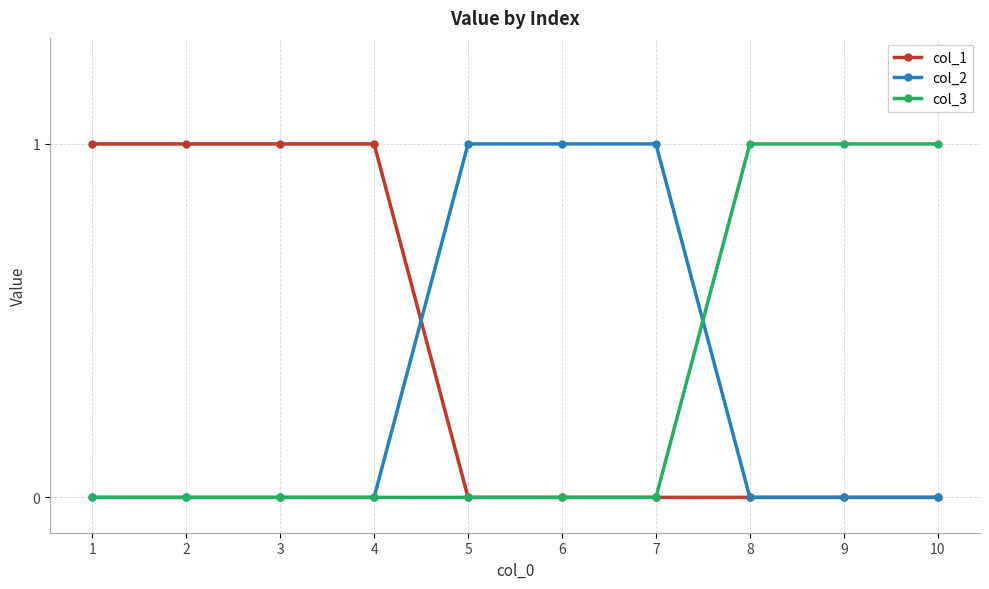

Reading right to left, extract all data points from this chart.

col_1: 10=0	9=0	8=0	7=0	6=0	5=0	4=1	3=1	2=1	1=1
col_2: 10=0	9=0	8=0	7=1	6=1	5=1	4=0	3=0	2=0	1=0
col_3: 10=1	9=1	8=1	7=0	6=0	5=0	4=0	3=0	2=0	1=0